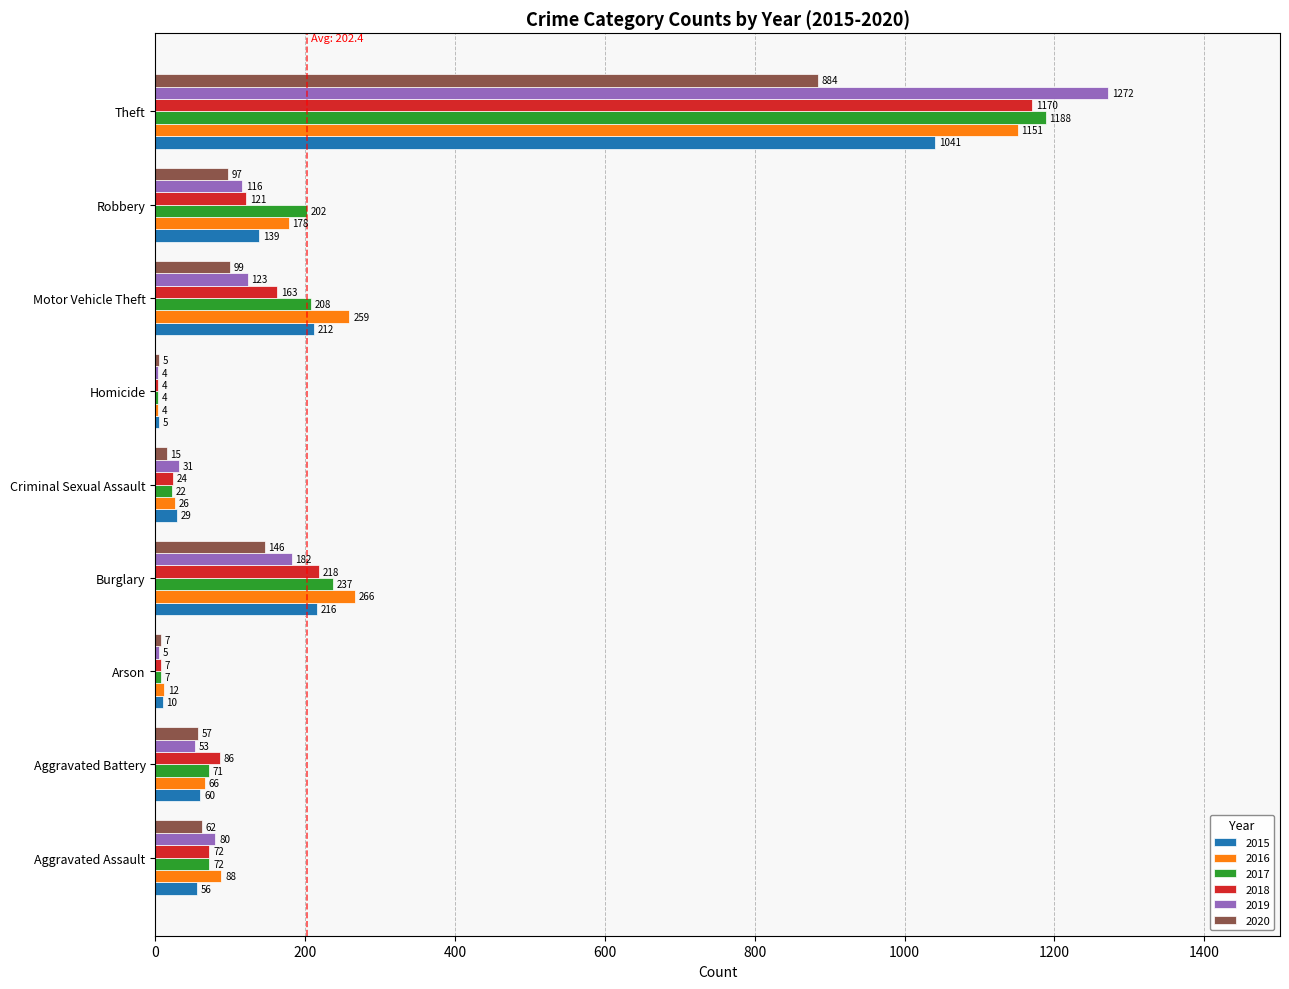

Which label corresponds to the largest value in the chart?

Theft